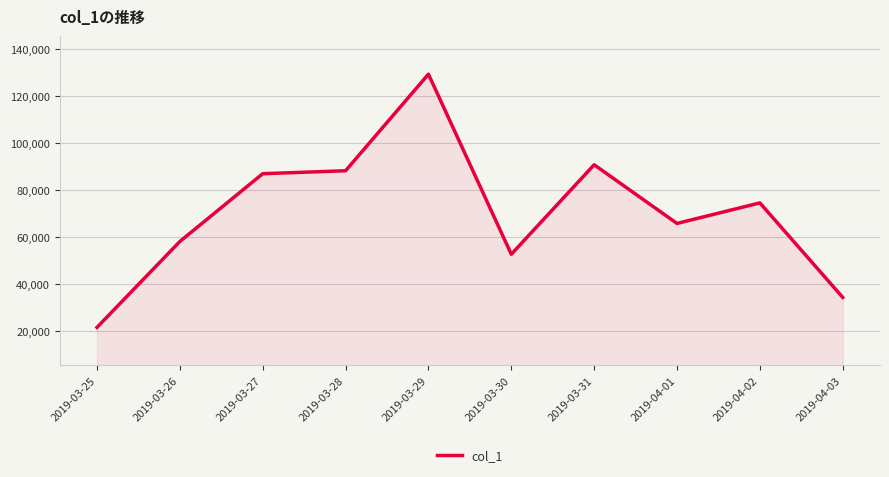

What is the sum of all values?

703029